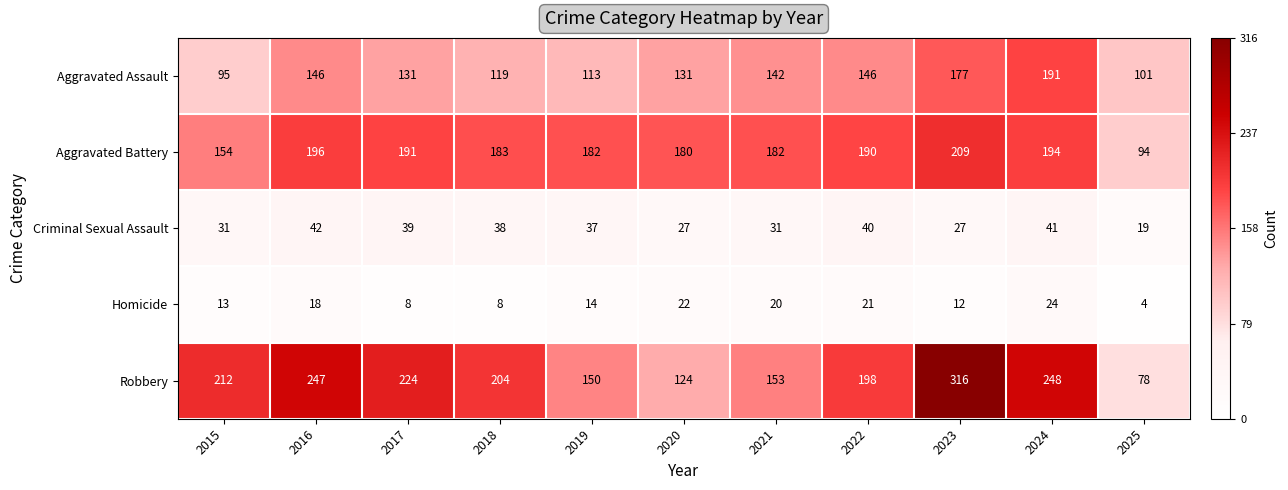

Which series changed the most between 2016 and 2019?

Robbery